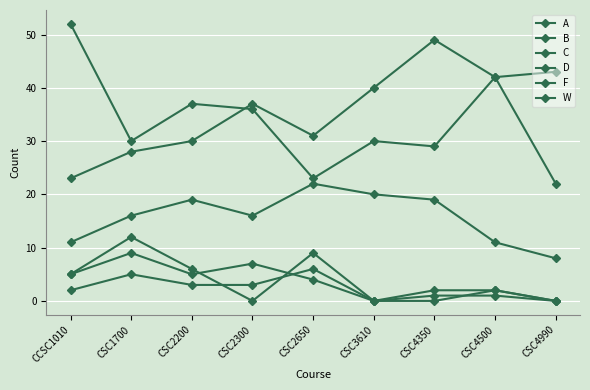

Reading left to right, extract all data points from this chart.

A: CCSC1010=52	CSC1700=30	CSC2200=37	CSC2300=36	CSC2650=23	CSC3610=30	CSC4350=29	CSC4500=42	CSC4990=43
B: CCSC1010=23	CSC1700=28	CSC2200=30	CSC2300=37	CSC2650=31	CSC3610=40	CSC4350=49	CSC4500=42	CSC4990=22
C: CCSC1010=11	CSC1700=16	CSC2200=19	CSC2300=16	CSC2650=22	CSC3610=20	CSC4350=19	CSC4500=11	CSC4990=8
D: CCSC1010=2	CSC1700=5	CSC2200=3	CSC2300=3	CSC2650=6	CSC3610=0	CSC4350=0	CSC4500=2	CSC4990=0
F: CCSC1010=5	CSC1700=9	CSC2200=5	CSC2300=7	CSC2650=4	CSC3610=0	CSC4350=2	CSC4500=2	CSC4990=0
W: CCSC1010=5	CSC1700=12	CSC2200=6	CSC2300=0	CSC2650=9	CSC3610=0	CSC4350=1	CSC4500=1	CSC4990=0